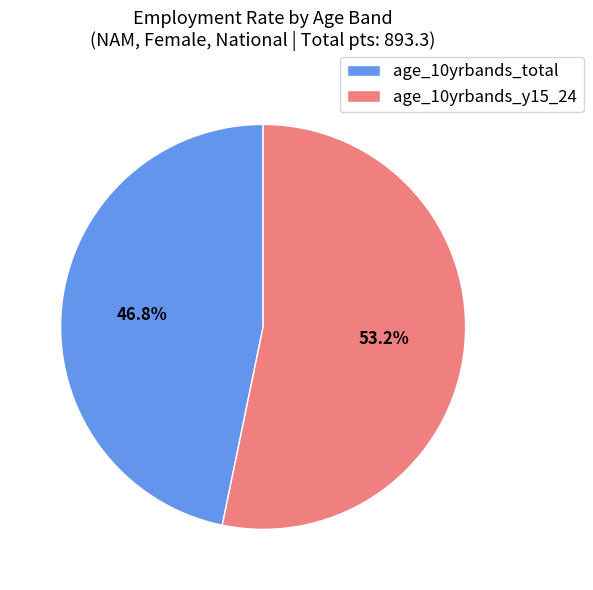

Which has a higher value, age_10yrbands_y15_24 or age_10yrbands_total?

age_10yrbands_y15_24